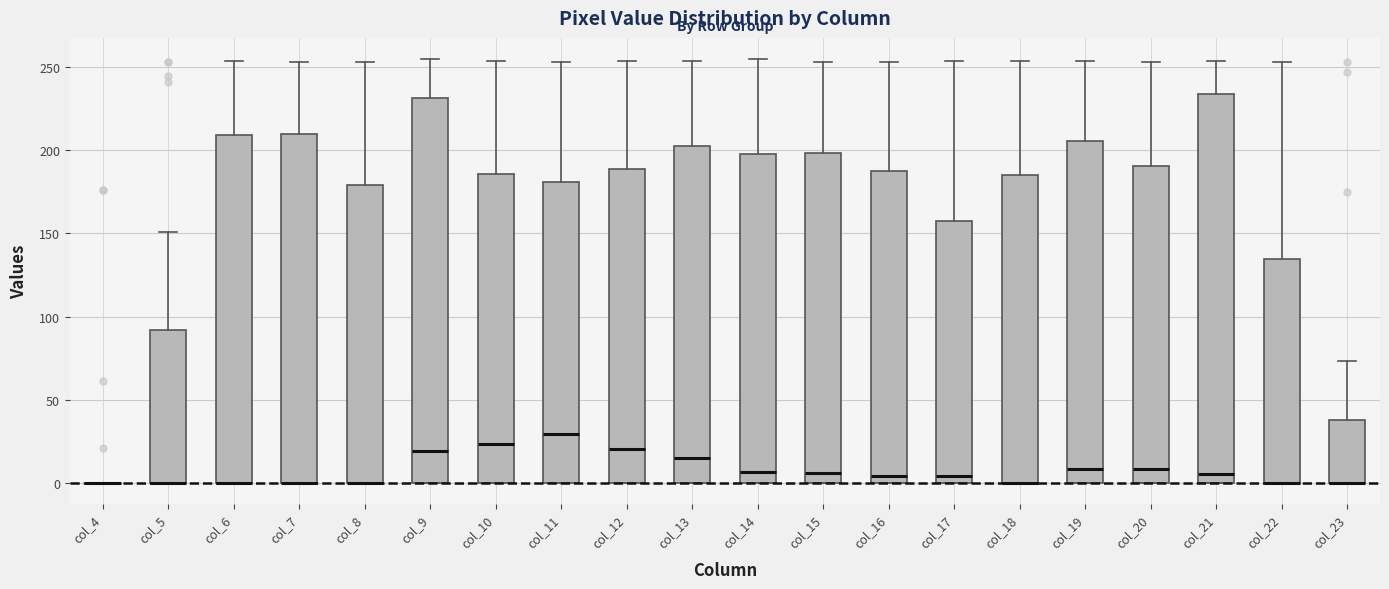

Where does the upper whisker of the box for col_7 end on the y-axis? The values are not printed on the chart, so give them approximately, as read against the axis.

255